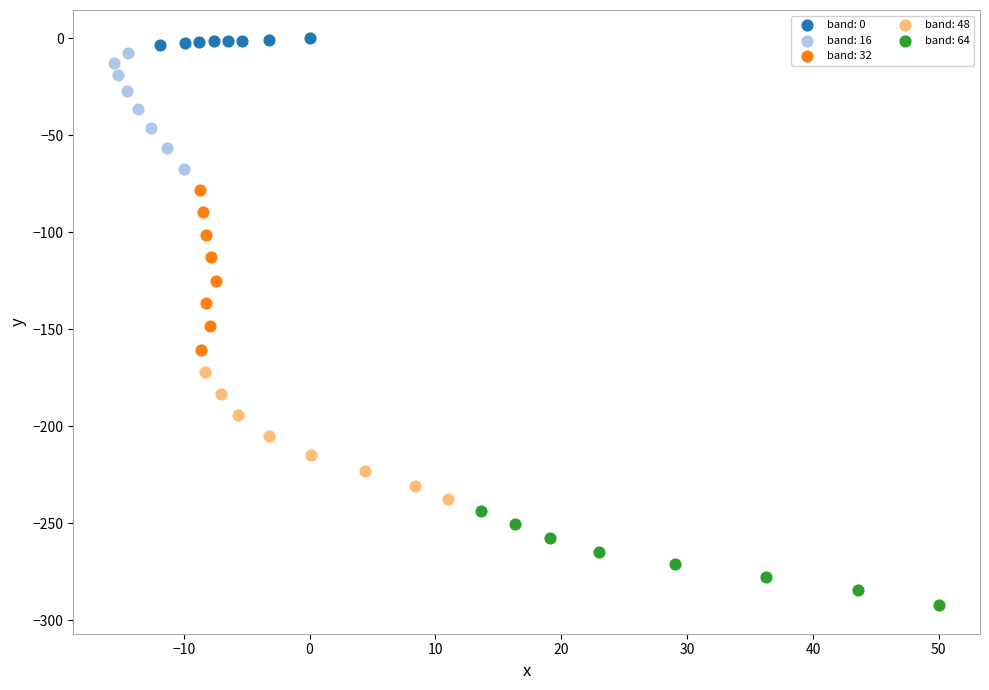

Which series reaches the minimum Y coordinate?

band: 64